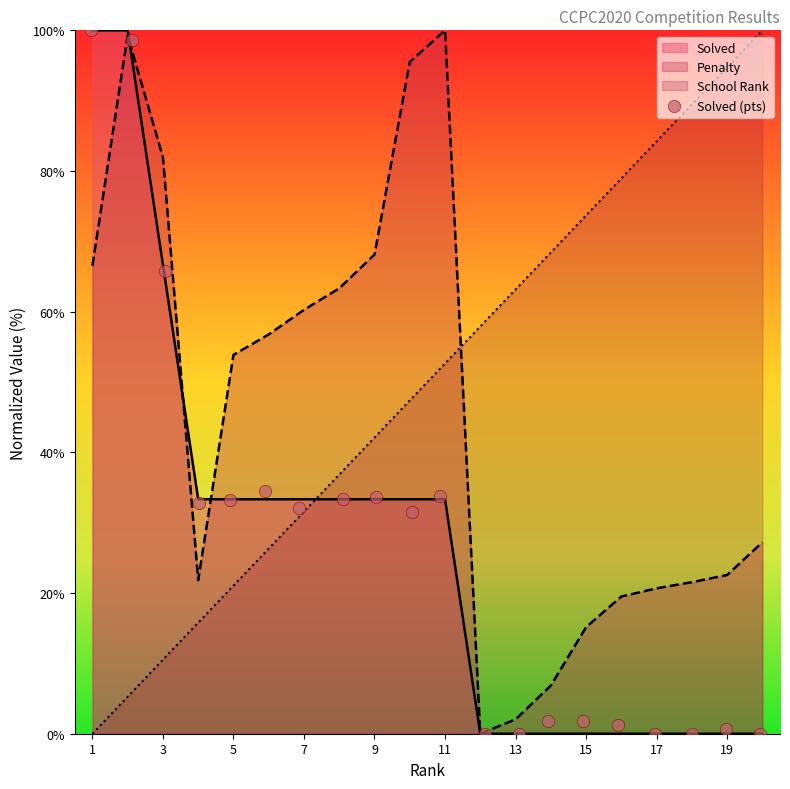

Where is Penalty nearest to the value 50?

5